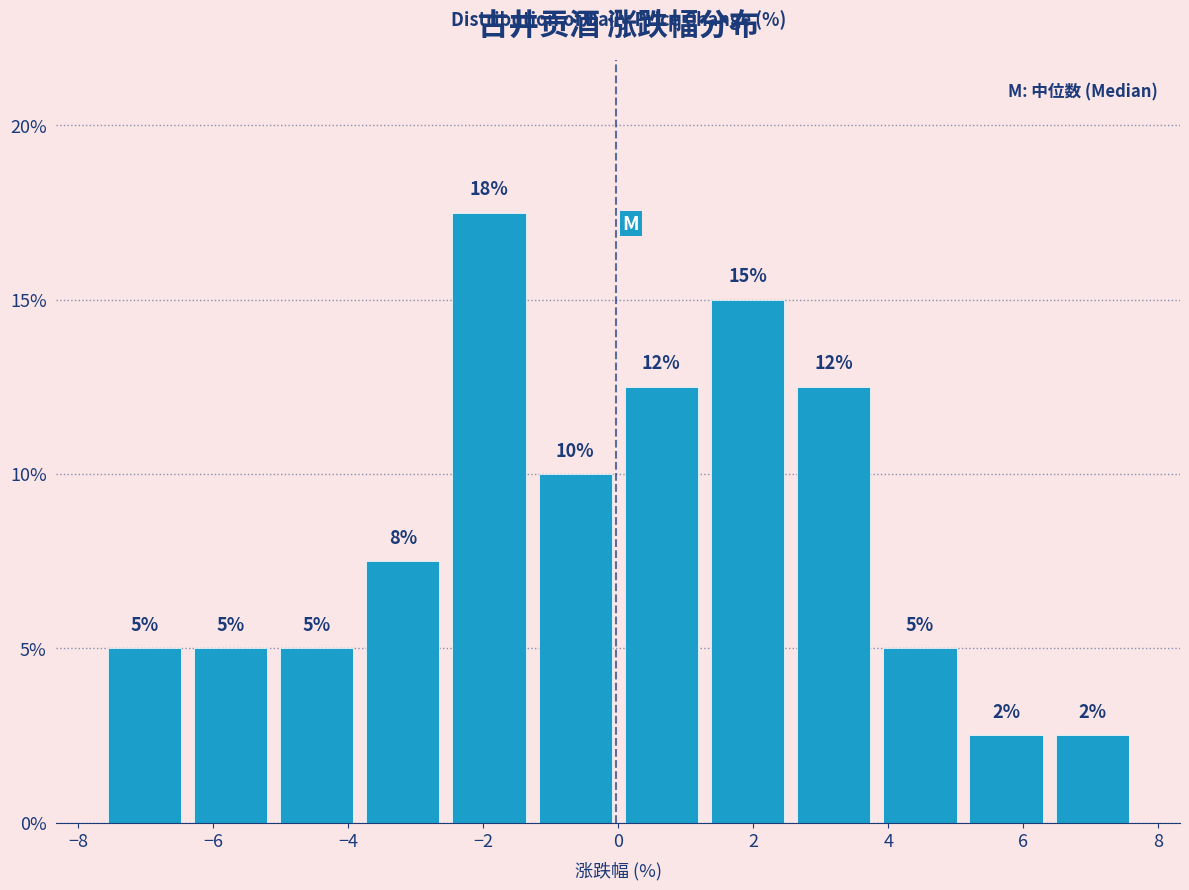

Over which range of the x-axis is the bar tallest?

-2.6 to -1.2